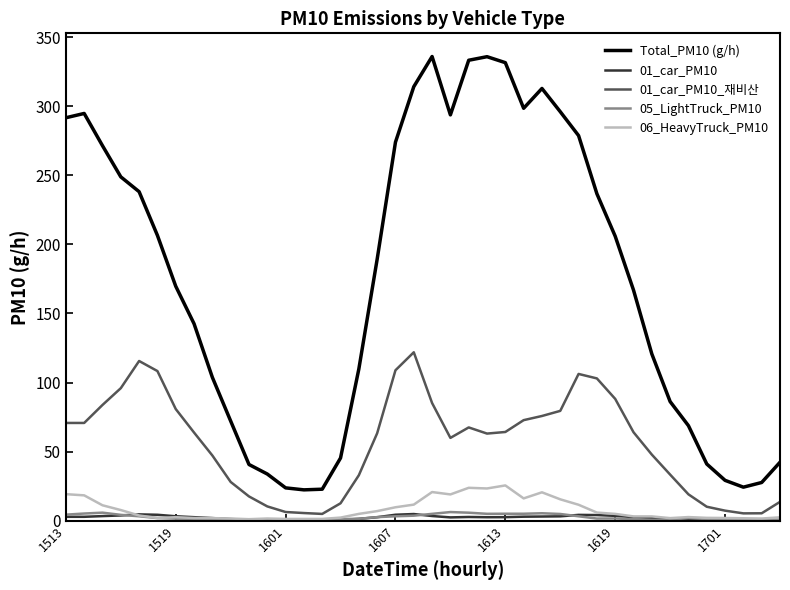

True or false: 01_car_PM10_재비산 and Total_PM10 (g/h) cross at least once.

False